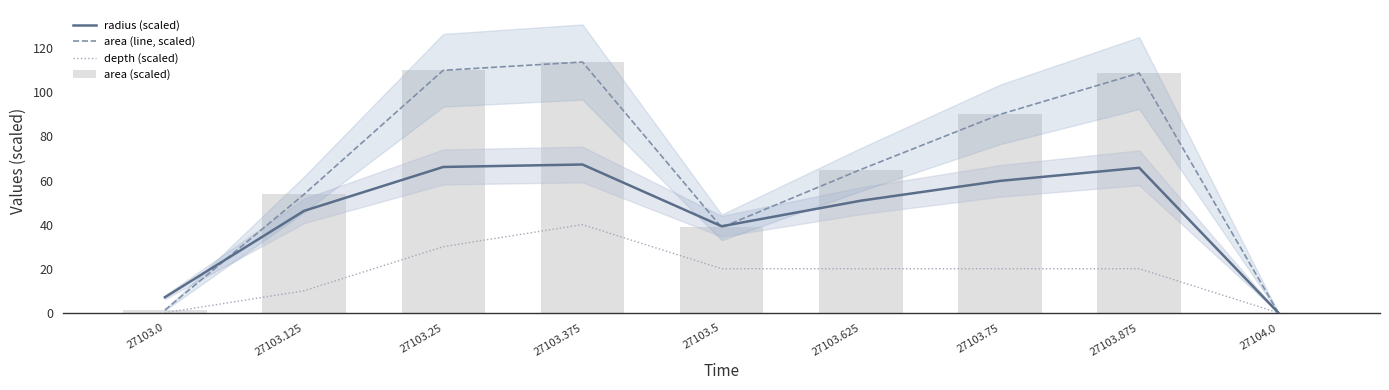

Which label corresponds to the largest value in the chart?

27103.375